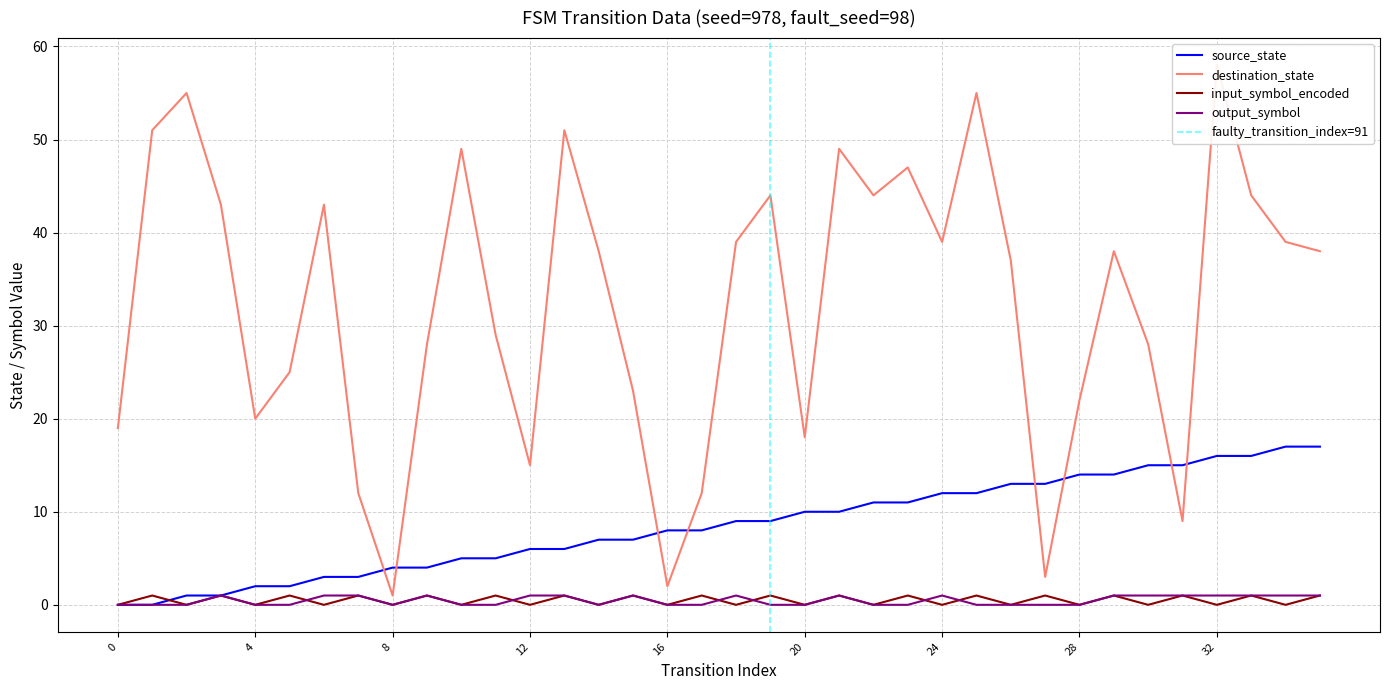

True or false: destination_state and output_symbol cross at least once.

False